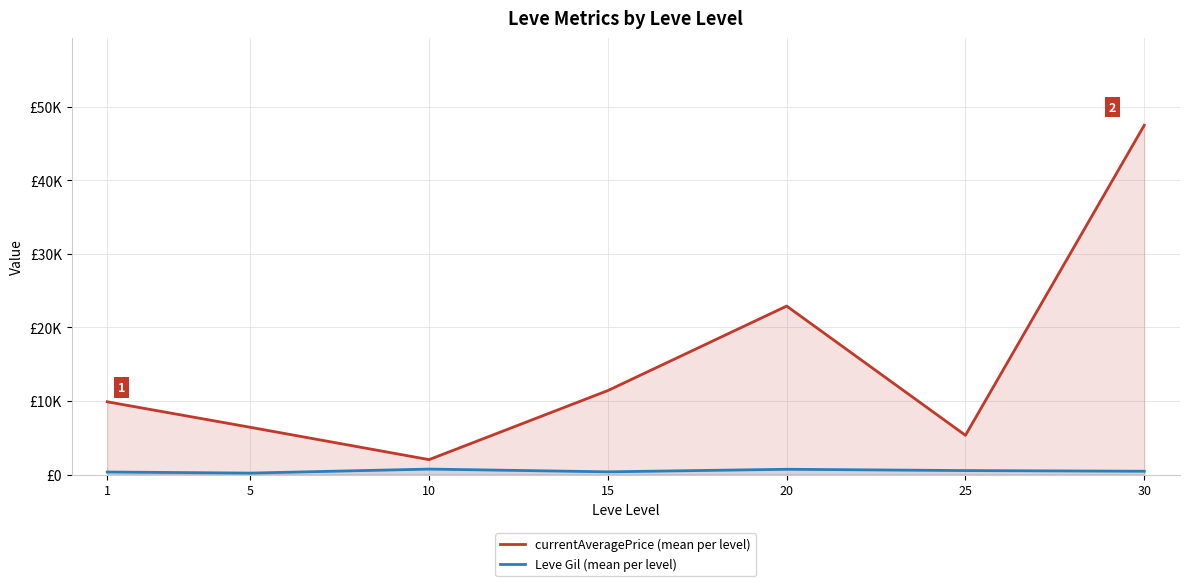

The currentAveragePrice (mean per level) series shows 13108.8 at 1. True or false?

False